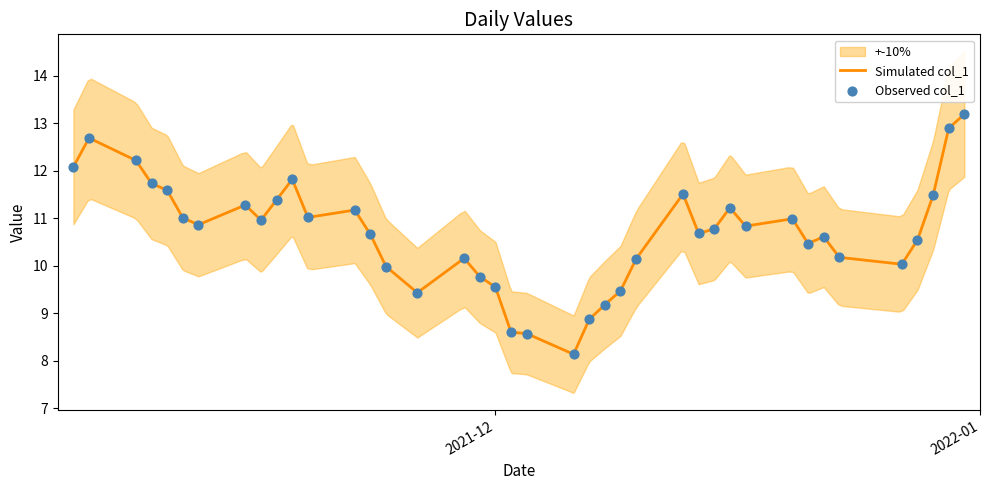

What is the ratio of the value at 2021-11-04 to the value at 2021-11-11?

1.1